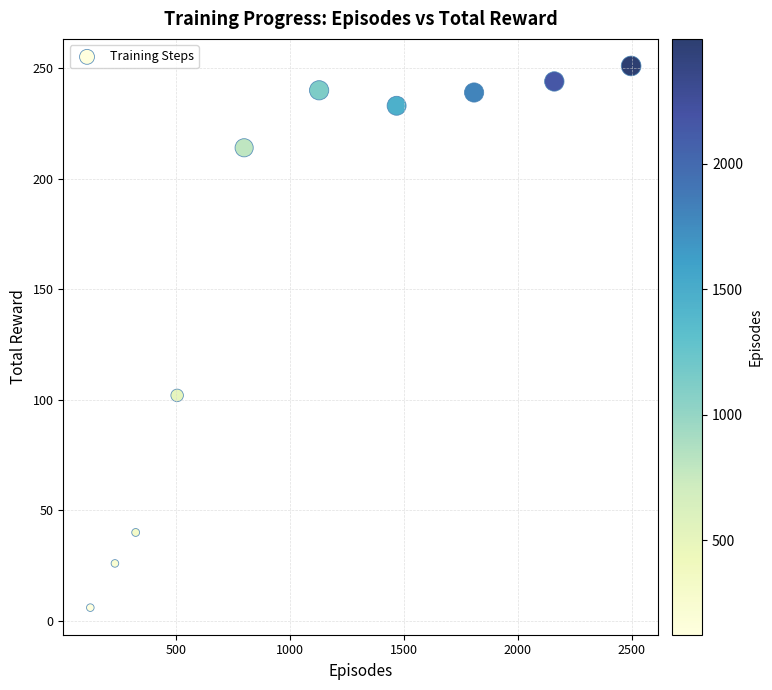

What Y value in the scatter plot is closest to 128?

102